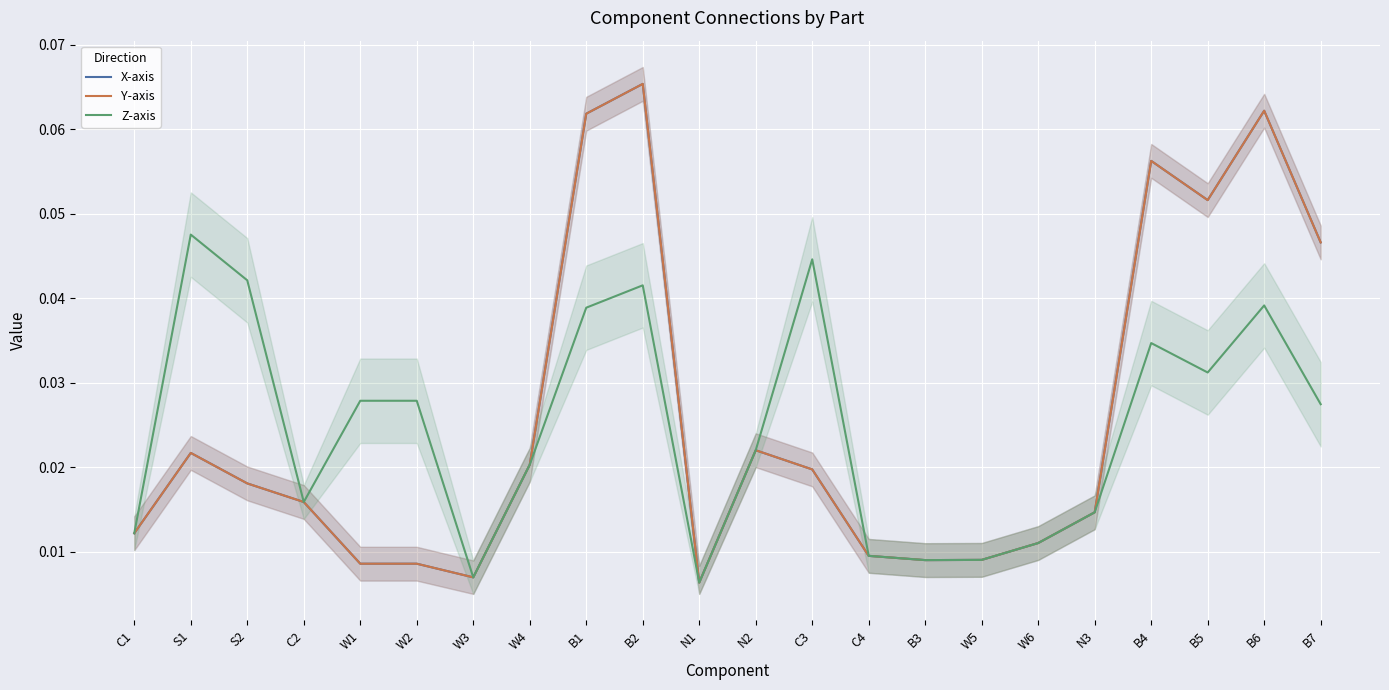

Is the value of Z-axis at N3 greater than the value of Y-axis at N3?

No